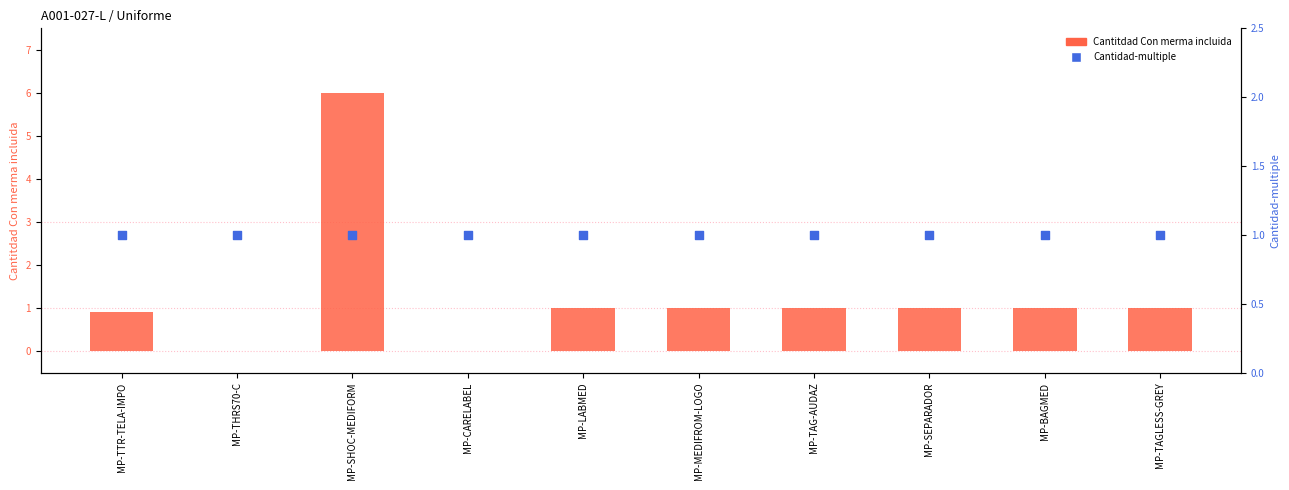

At how many categories does at least one series exceed 0?

10